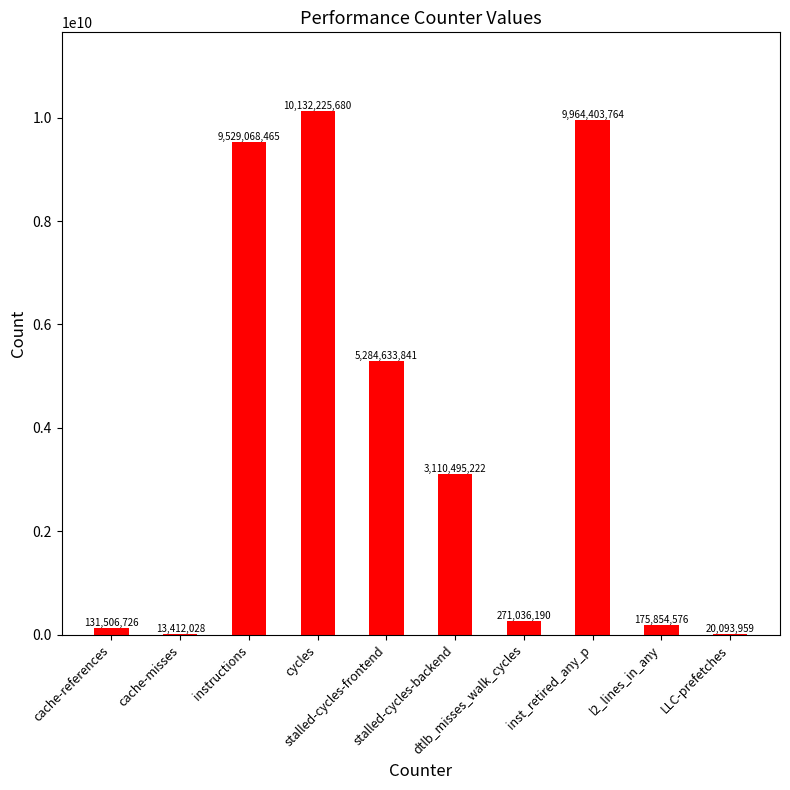

Which has a higher value, cache-references or l2_lines_in_any?

l2_lines_in_any